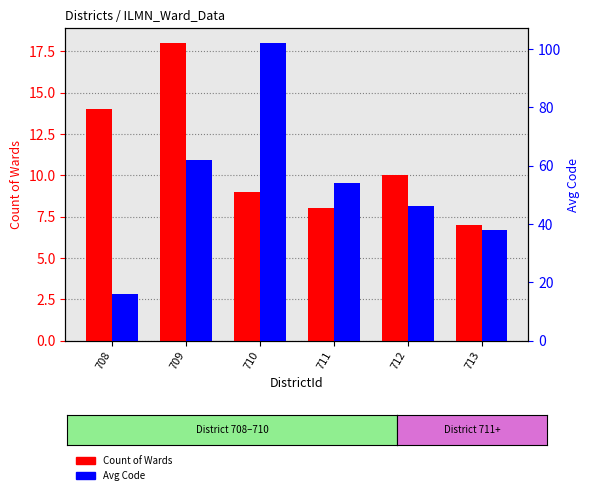

Reading left to right, extract all data points from this chart.

Count of Wards: 708=14	709=18	710=9	711=8	712=10	713=7
Avg Code: 708=16	709=62	710=102	711=54	712=46	713=38